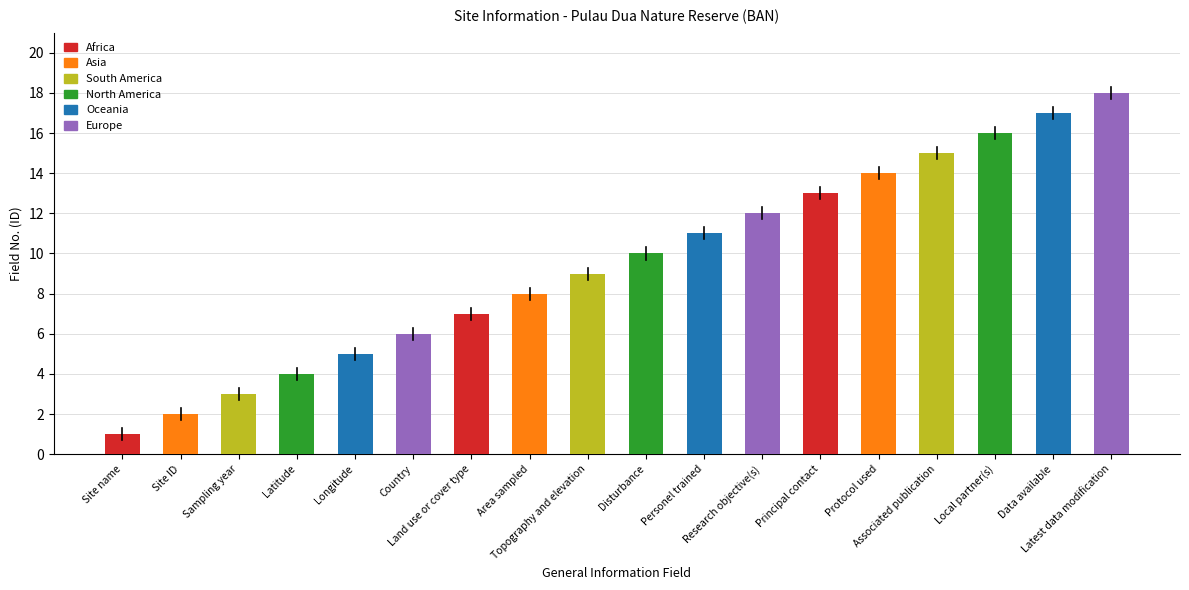

Reading right to left, transcribe all the data shown in this chart.

18	17	16	15	14	13	12	11	10	9	8	7	6	5	4	3	2	1